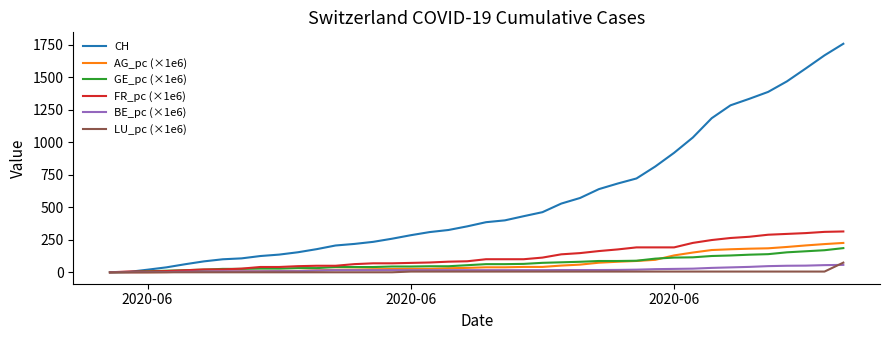

What is the maximum value for LU_pc (×1e6)?

74.3